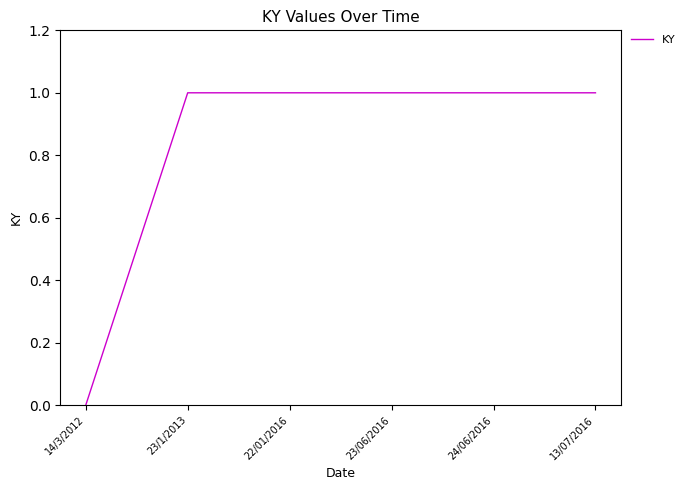

Does the chart display data point markers on the line(s)?

No